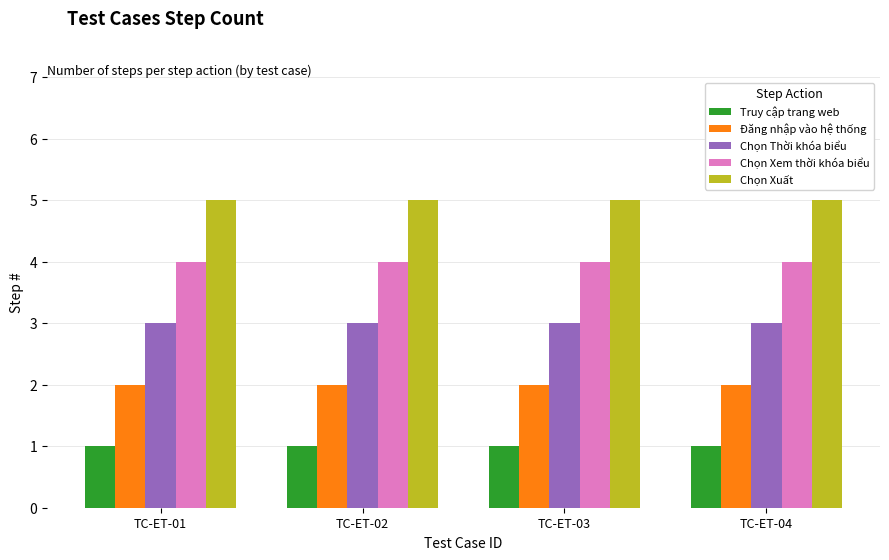

Reading left to right, list all the values displayed in this chart.

Truy cập trang web: TC-ET-01=1	TC-ET-02=1	TC-ET-03=1	TC-ET-04=1
Đăng nhập vào hệ thống: TC-ET-01=2	TC-ET-02=2	TC-ET-03=2	TC-ET-04=2
Chọn Thời khóa biểu: TC-ET-01=3	TC-ET-02=3	TC-ET-03=3	TC-ET-04=3
Chọn Xem thời khóa biểu: TC-ET-01=4	TC-ET-02=4	TC-ET-03=4	TC-ET-04=4
Chọn Xuất: TC-ET-01=5	TC-ET-02=5	TC-ET-03=5	TC-ET-04=5